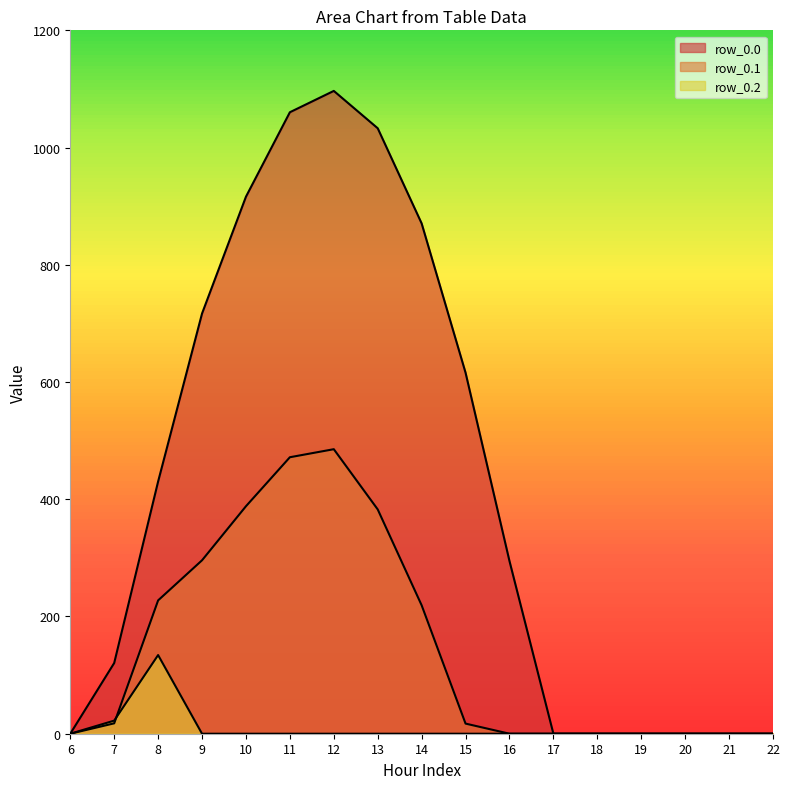

Is the value of row_0.0 at 8 greater than the value of row_0.1 at 8?

Yes